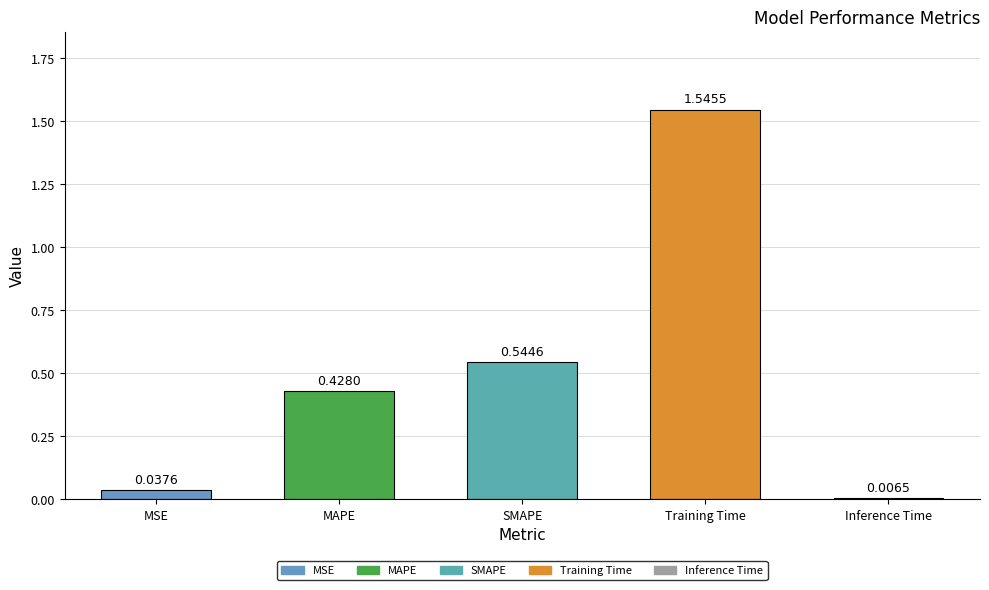

Rank the categories by value from highest to lowest.

Training Time, SMAPE, MAPE, MSE, Inference Time